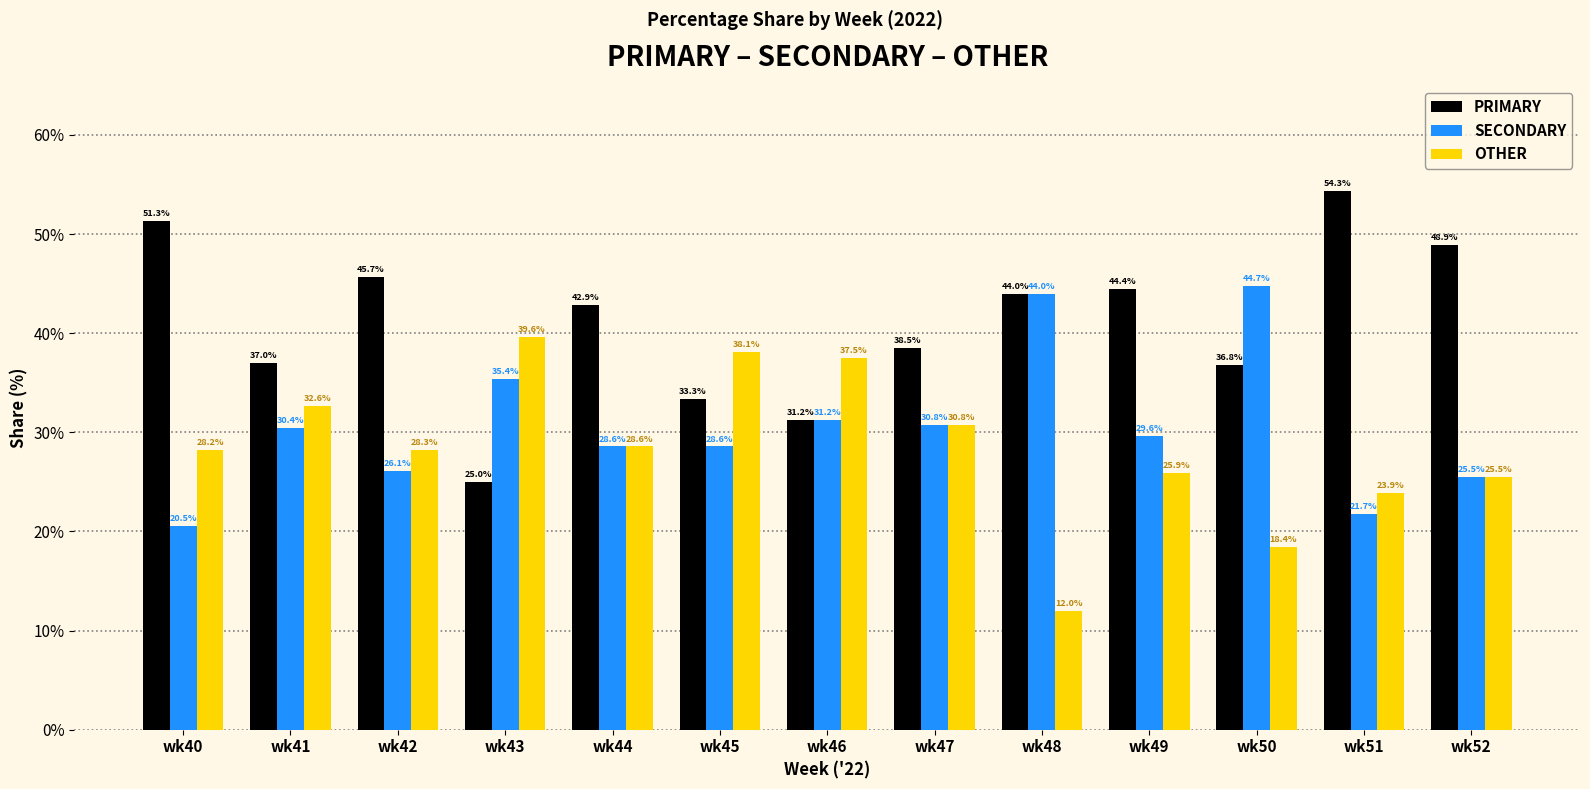

Is it true that OTHER equals 5.8 at wk48?

False